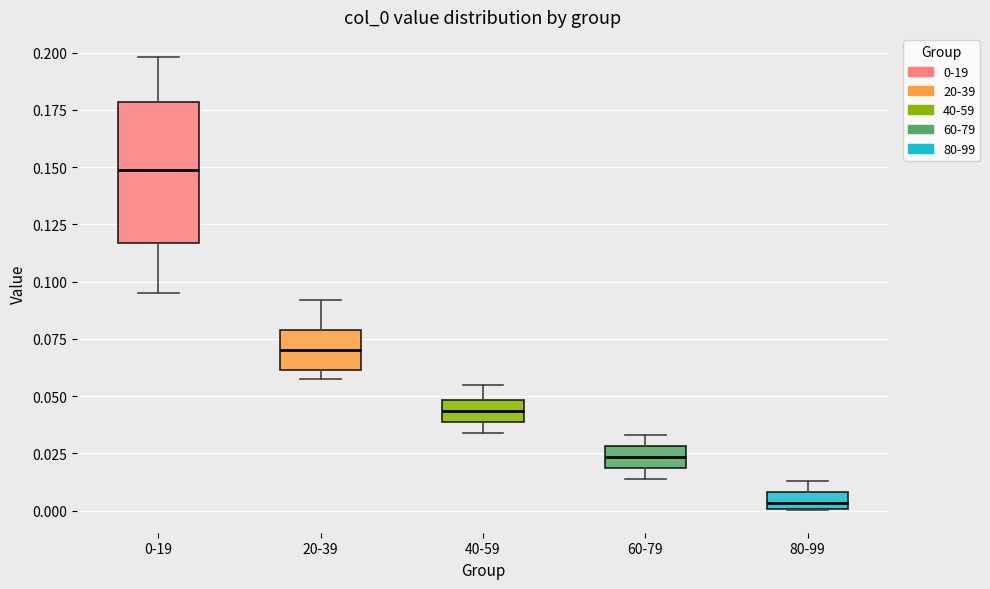

Where does the median line of the box for 80-99 sit on the y-axis? The values are not printed on the chart, so give them approximately, as read against the axis.

0.005